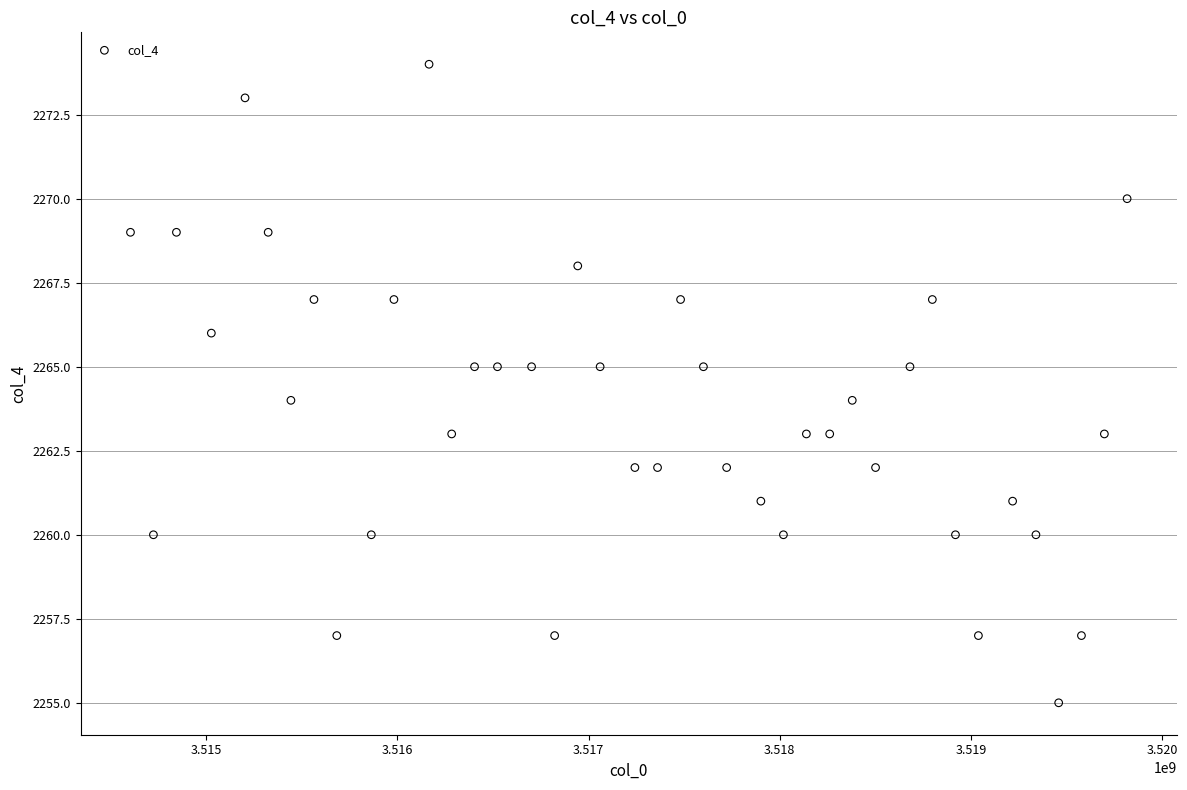

What is the range of Y values (max minus min)?

19